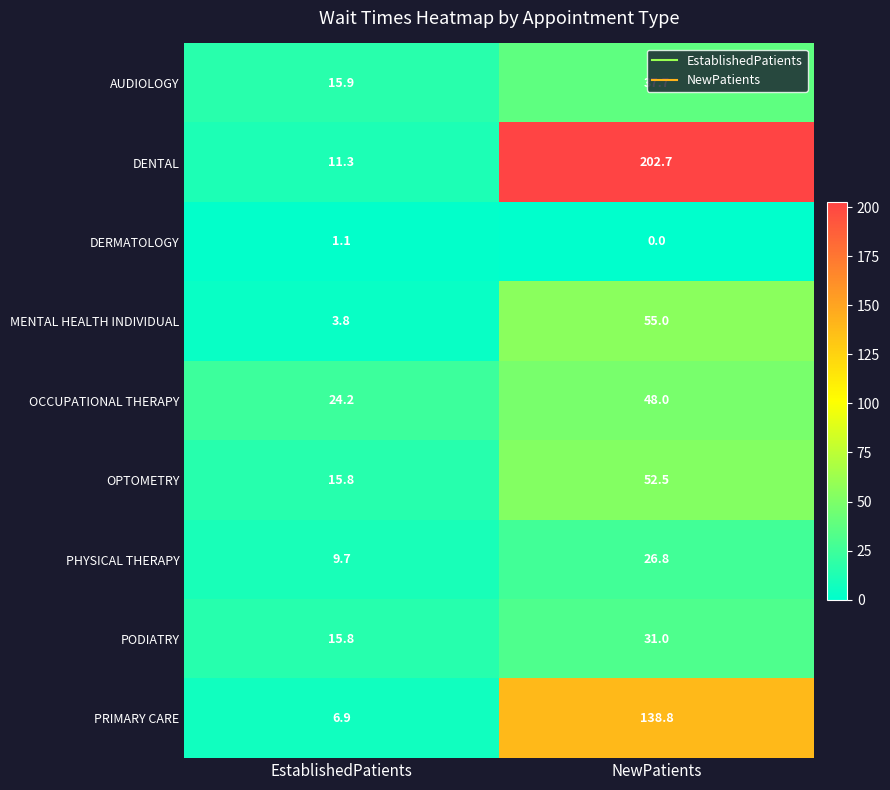

The PHYSICAL THERAPY series shows 16.1 at EstablishedPatients. True or false?

False